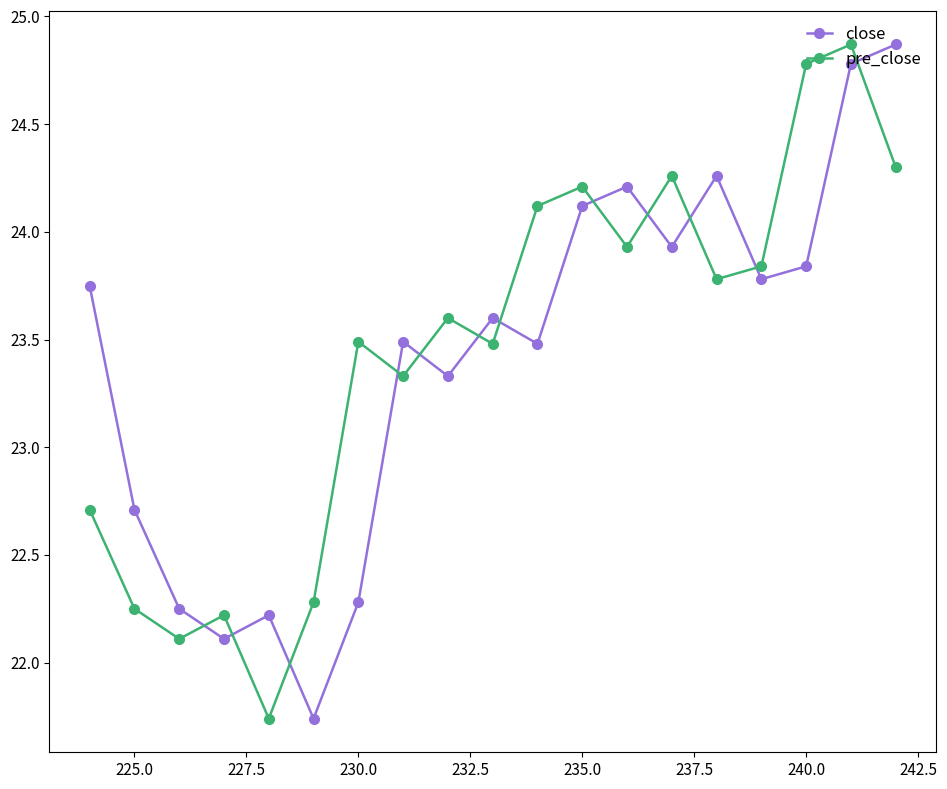

Is the value of pre_close at 230.0 greater than the value of close at 230.0?

Yes